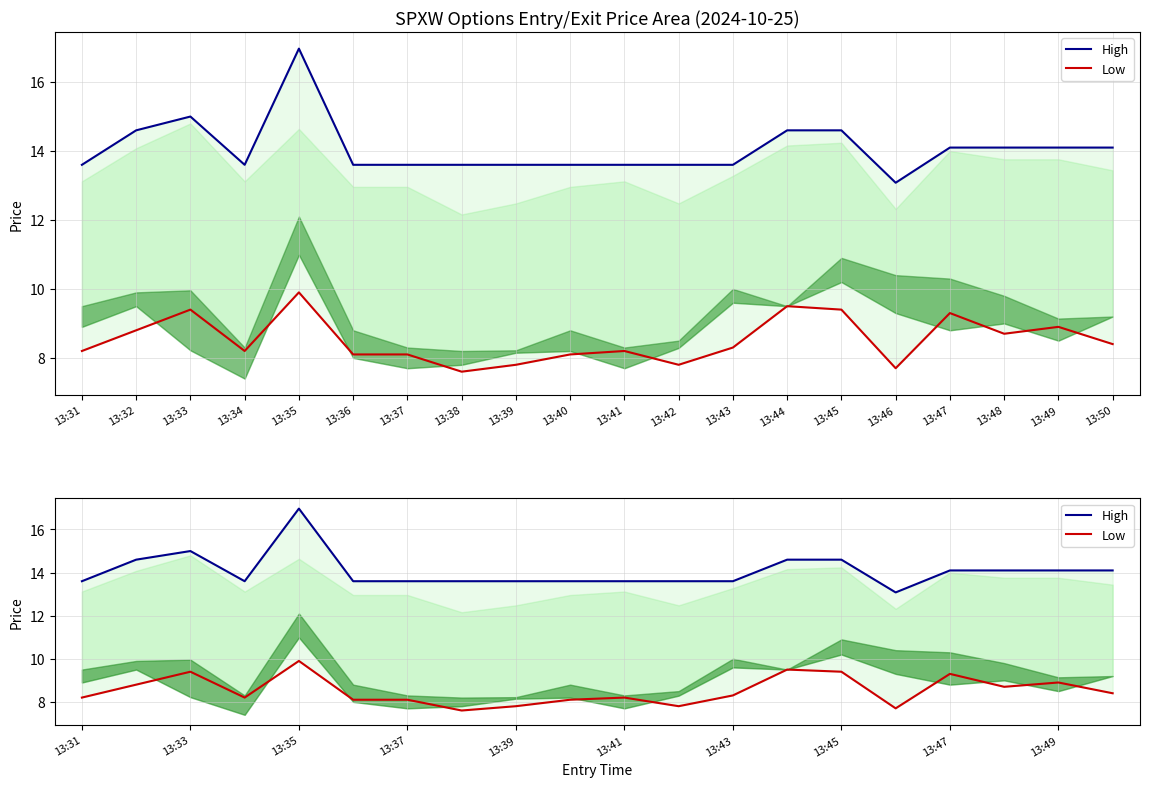

Is the value of Low at 13:38 greater than the value of High at 13:47?

No